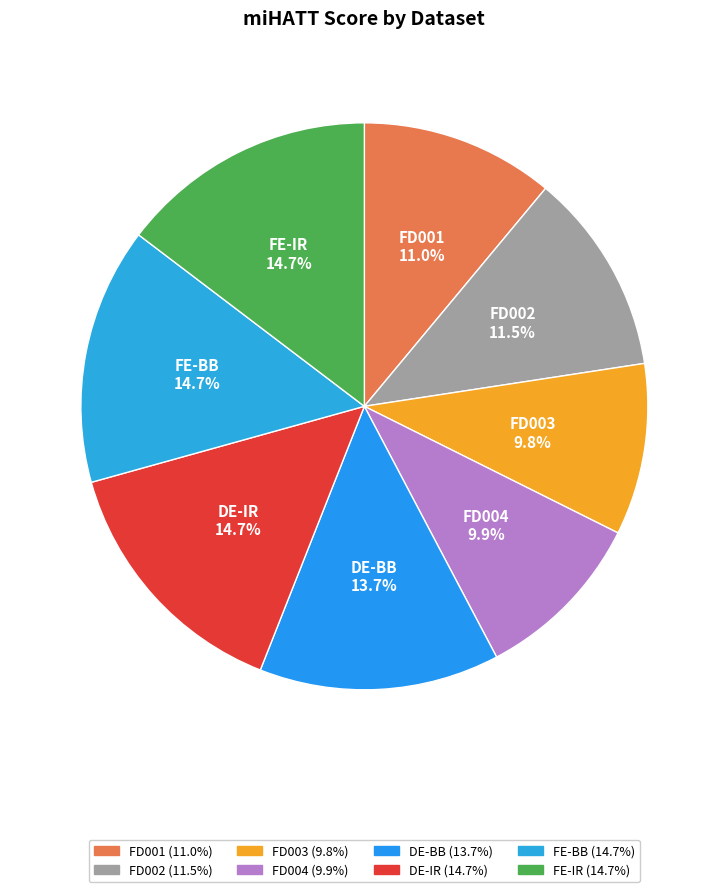

Is it true that FD004 is 1% of the pie?

False